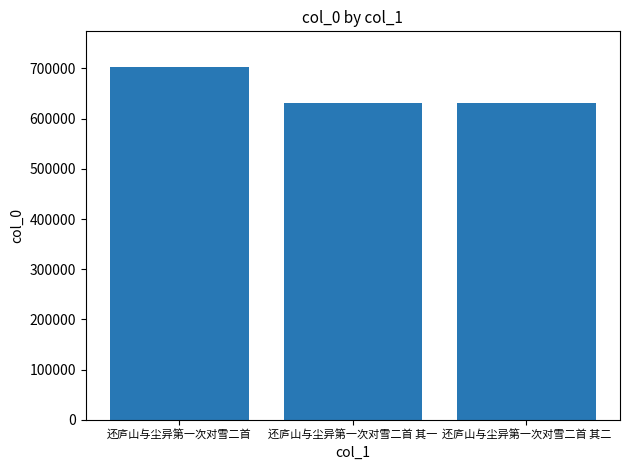

What is the average value?

655404